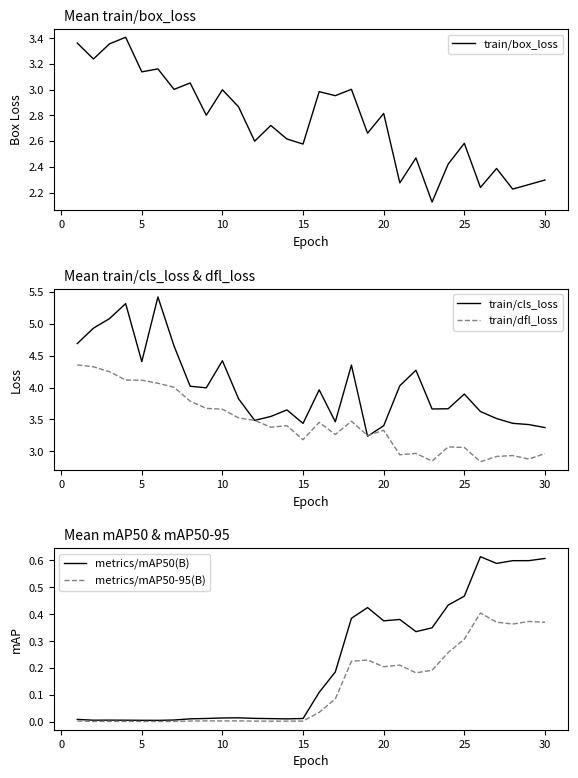

What are all the series names shown in the legend?

train/box_loss, train/cls_loss, train/dfl_loss, metrics/mAP50(B), metrics/mAP50-95(B)